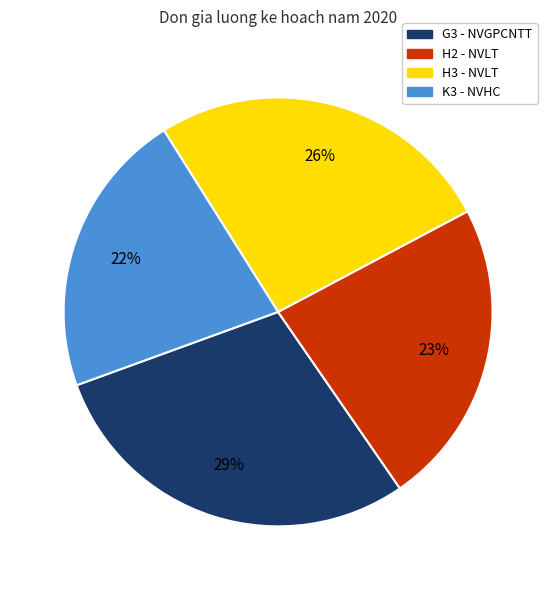

Which has a higher value, H3 or K3?

H3